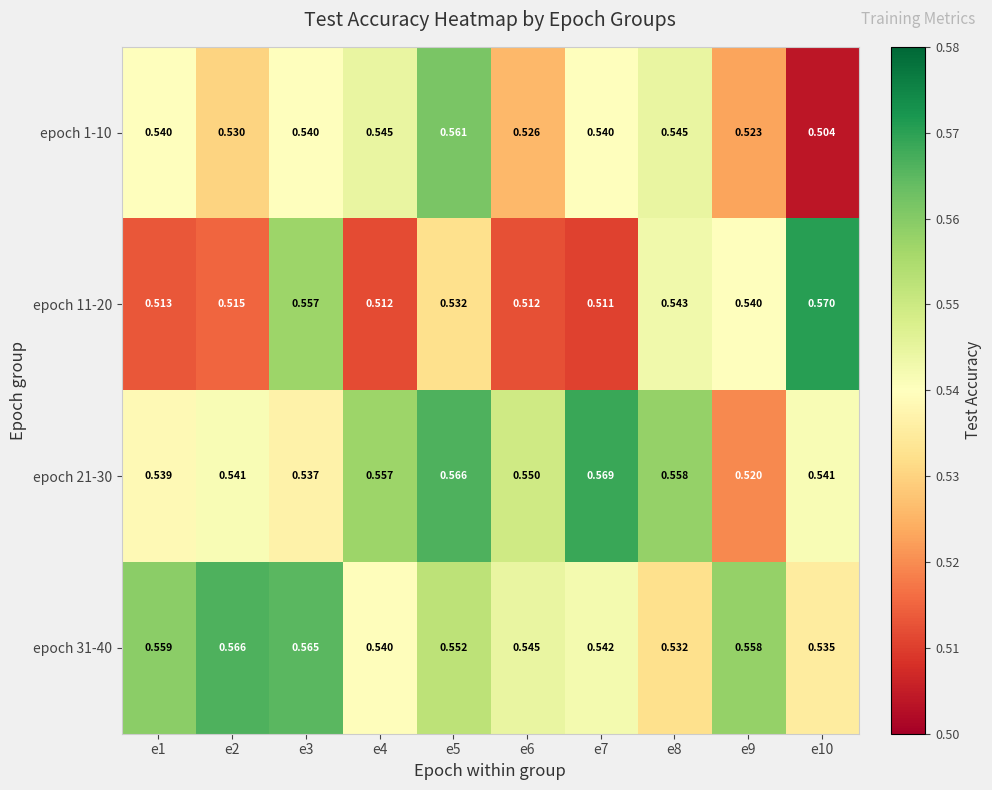

Is the value of epoch 21-30 at e7 greater than the value of epoch 11-20 at e9?

Yes